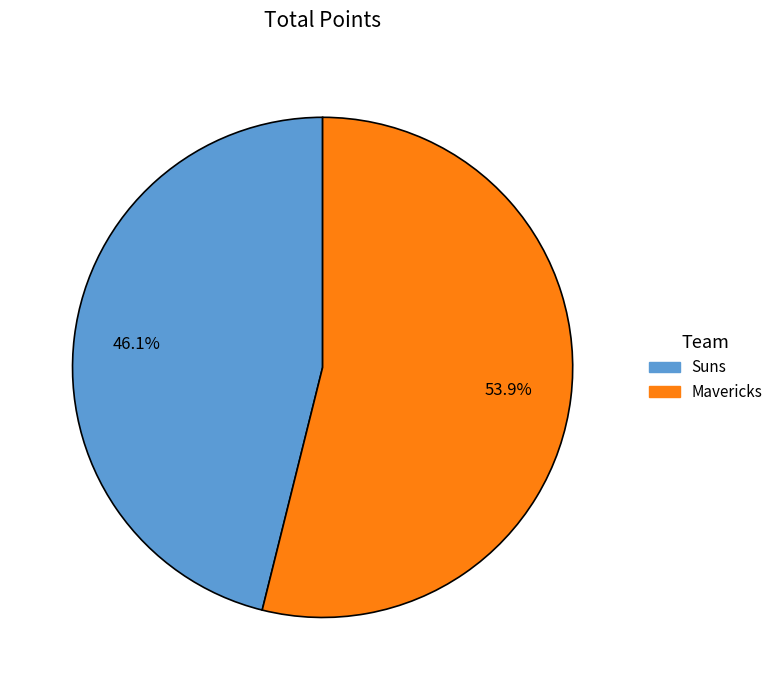

Does any single category account for the majority?

Yes